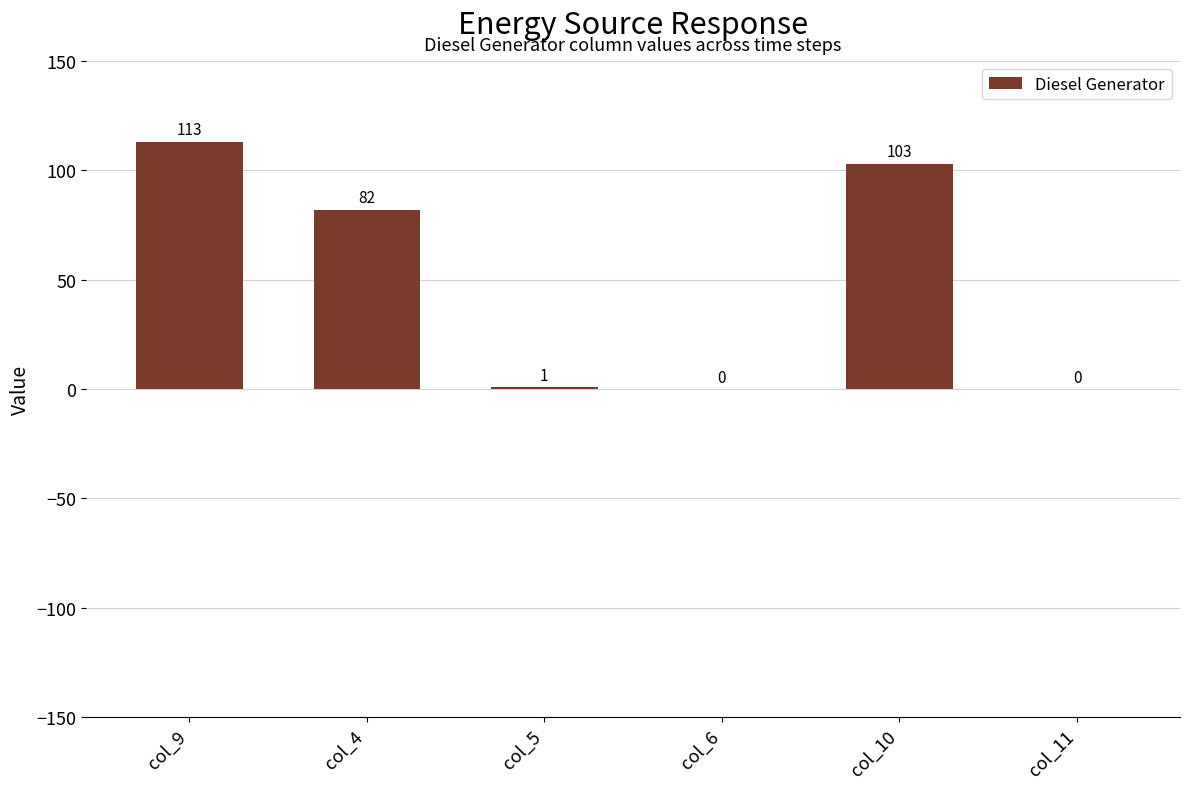

Between col_9 and col_5, which is larger?

col_9